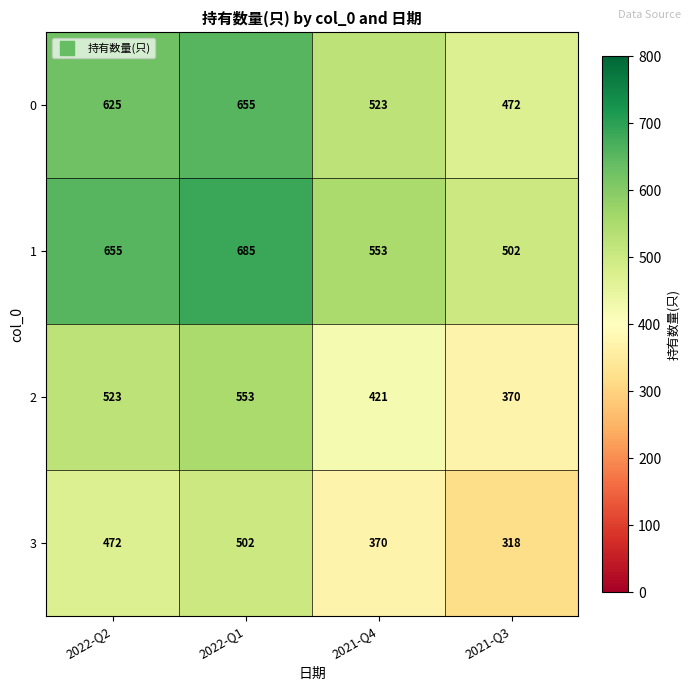

What is the sum of all 3 values?

1662